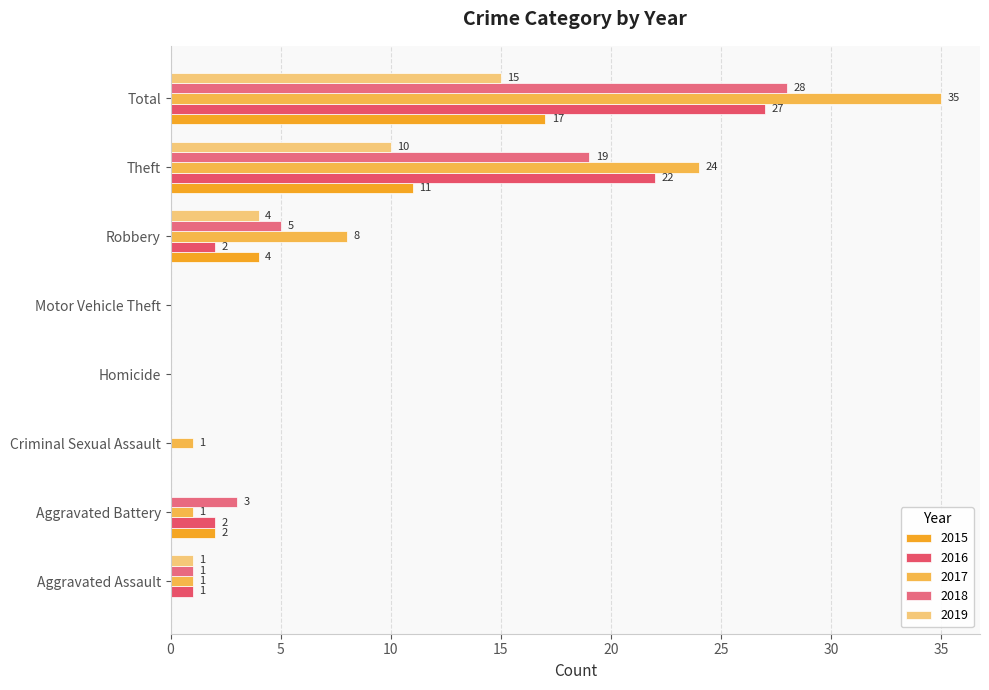

Which category has the lowest value across all series?

Aggravated Assault